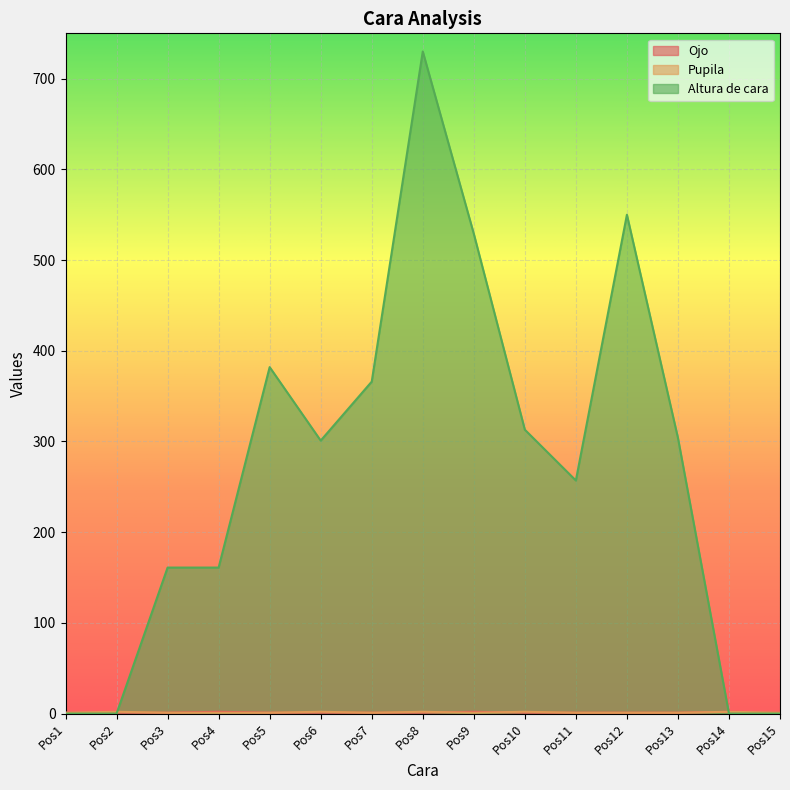

List the series in order of their peak value, highest first.

Altura de cara, Ojo, Pupila